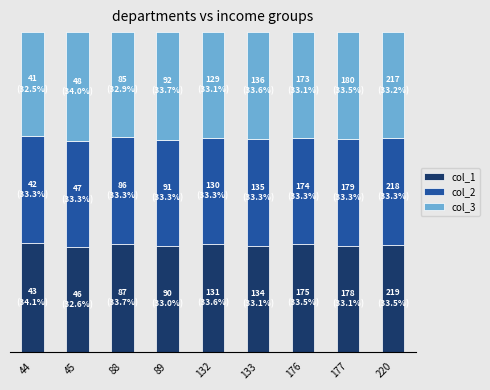

Does the chart contain any negative values?

No